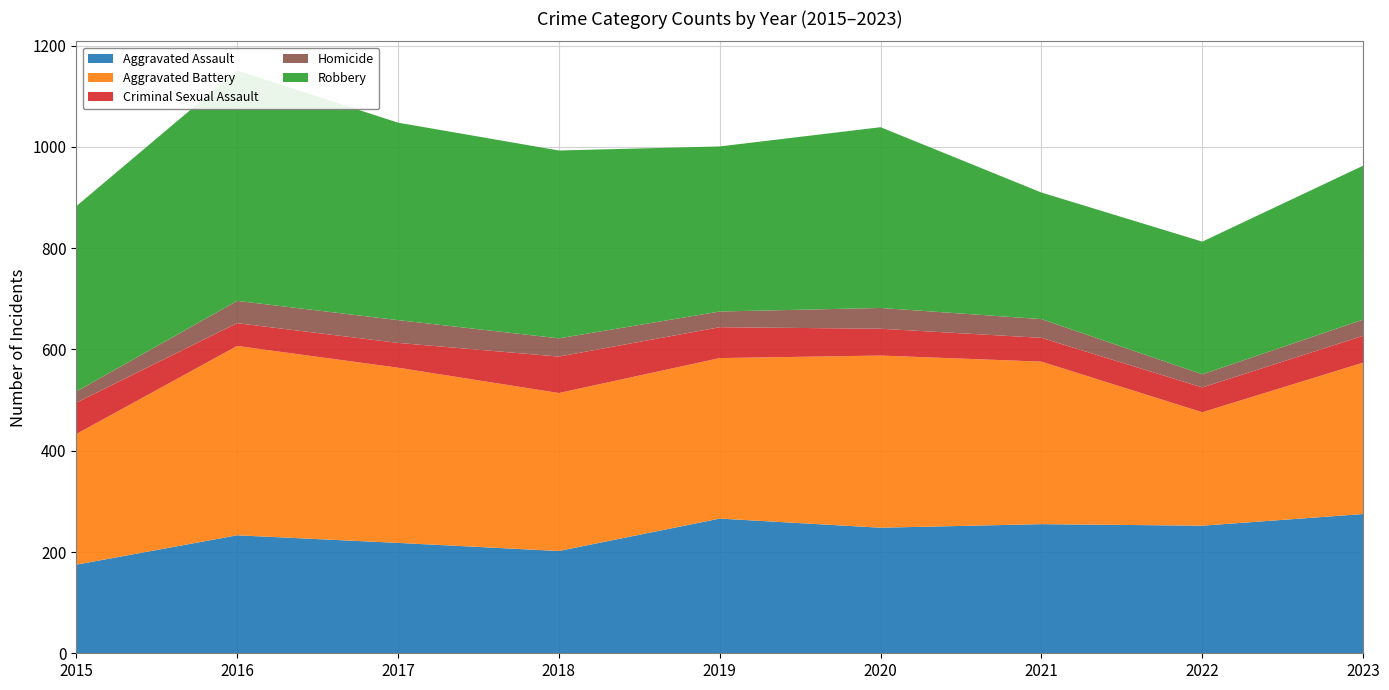

Reading left to right, transcribe all the data shown in this chart.

Aggravated Assault: 175	233	218	202	266	248	255	252	275
Aggravated Battery: 258	374	346	312	317	340	321	224	299
Criminal Sexual Assault: 62	45	49	72	61	53	47	49	53
Homicide: 22	44	45	36	31	41	37	26	32
Robbery: 366	455	390	371	326	357	250	262	304